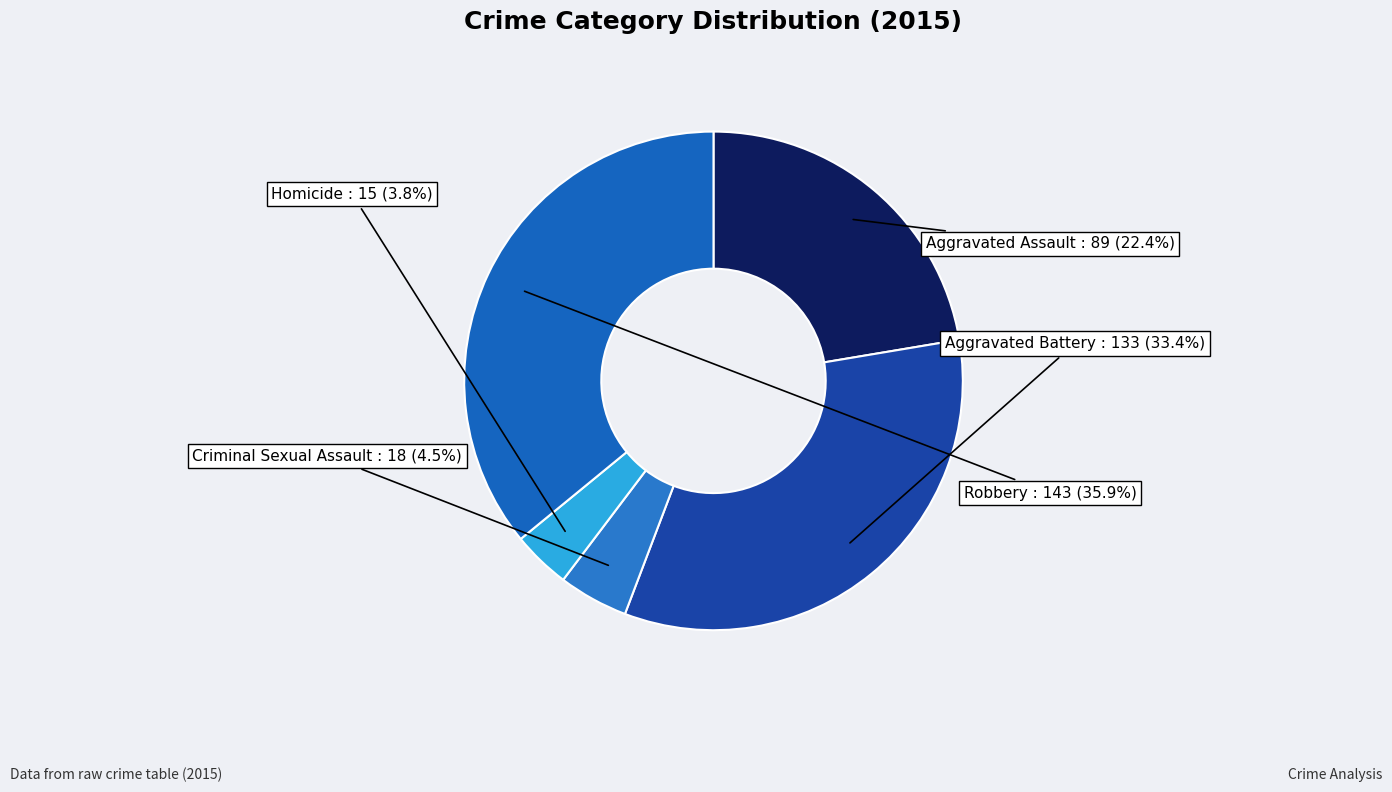

Is Homicide the majority of the pie?

No